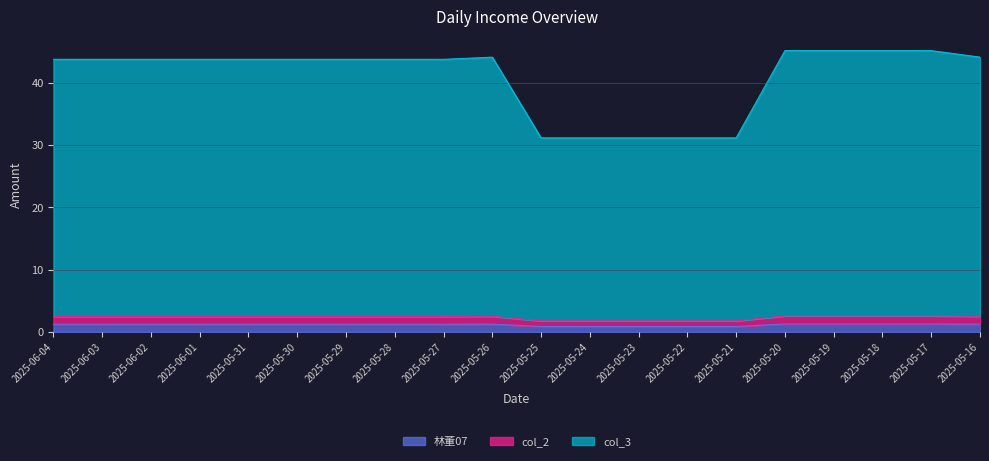

Reading right to left, transcribe all the data shown in this chart.

林董07: 1.3	1.3	1.3	1.3	1.3	0.9	0.9	0.9	0.9	0.9	1.3	1.2	1.2	1.2	1.2	1.2	1.2	1.2	1.2	1.2
col_2: 2.5	2.6	2.6	2.6	2.6	1.8	1.8	1.8	1.8	1.8	2.5	2.5	2.5	2.5	2.5	2.5	2.5	2.5	2.5	2.5
col_3: 44.1	45.1	45.1	45.1	45.1	31.2	31.2	31.2	31.2	31.2	44.1	43.8	43.8	43.8	43.8	43.8	43.8	43.8	43.8	43.8